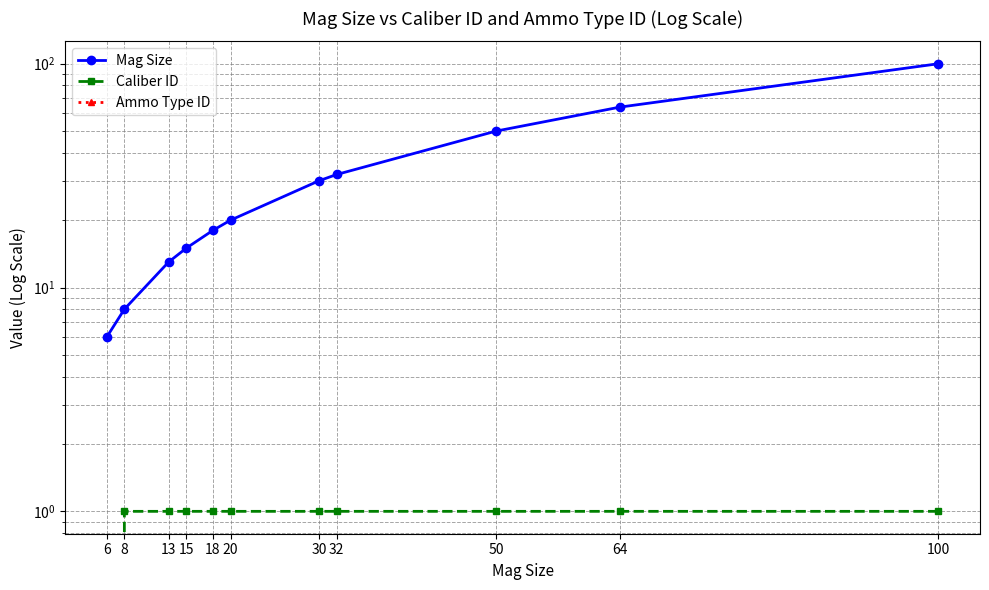

Reading left to right, list all the values displayed in this chart.

Mag Size: 6=6	8=8	13=13	15=15	18=18	20=20	30=30	32=32	50=50	64=64	100=100
Caliber ID: 6=0	8=1	13=1	15=1	18=1	20=1	30=1	32=1	50=1	64=1	100=1
Ammo Type ID: 6=0	8=0	13=0	15=0	18=0	20=0	30=0	32=0	50=0	64=0	100=0